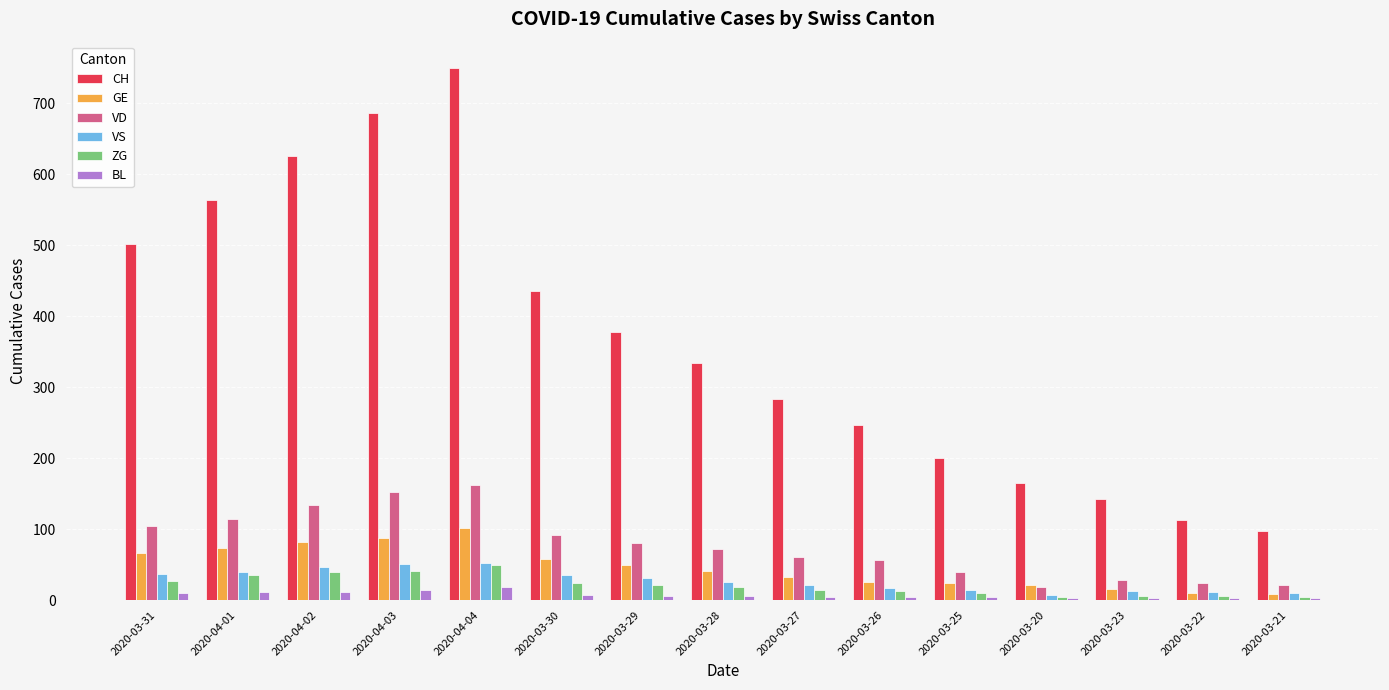

What is the label of the 15th bar from the right?

2020-03-31